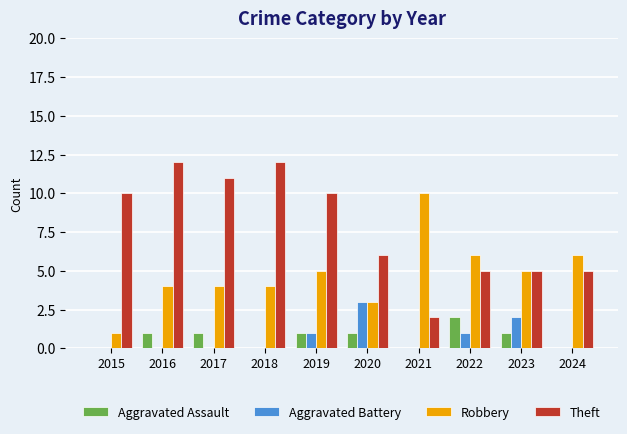

True or false: Aggravated Assault has a value of 1 at 2021.

False